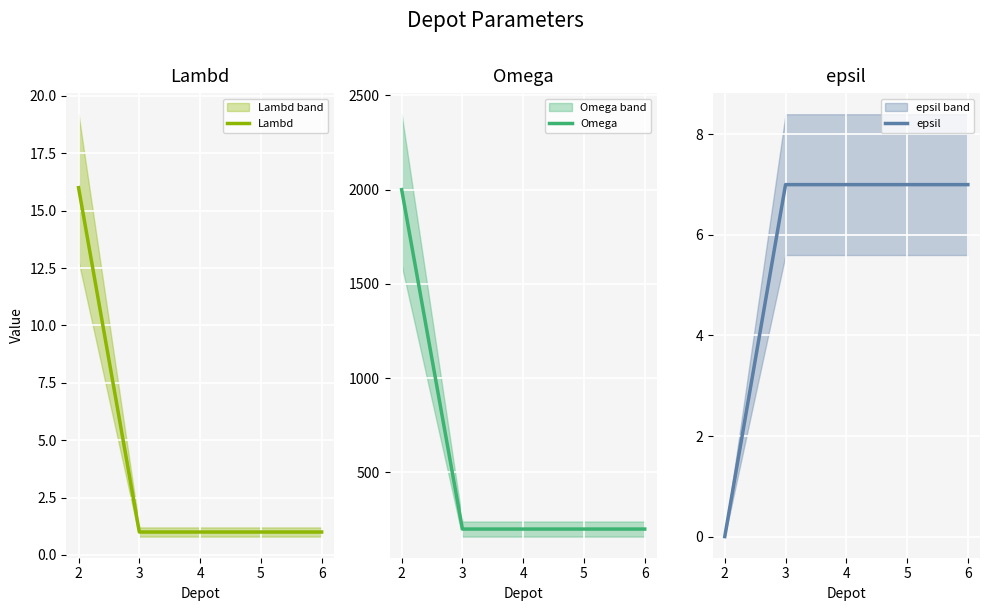

Between 6 and 2, which is larger?

2